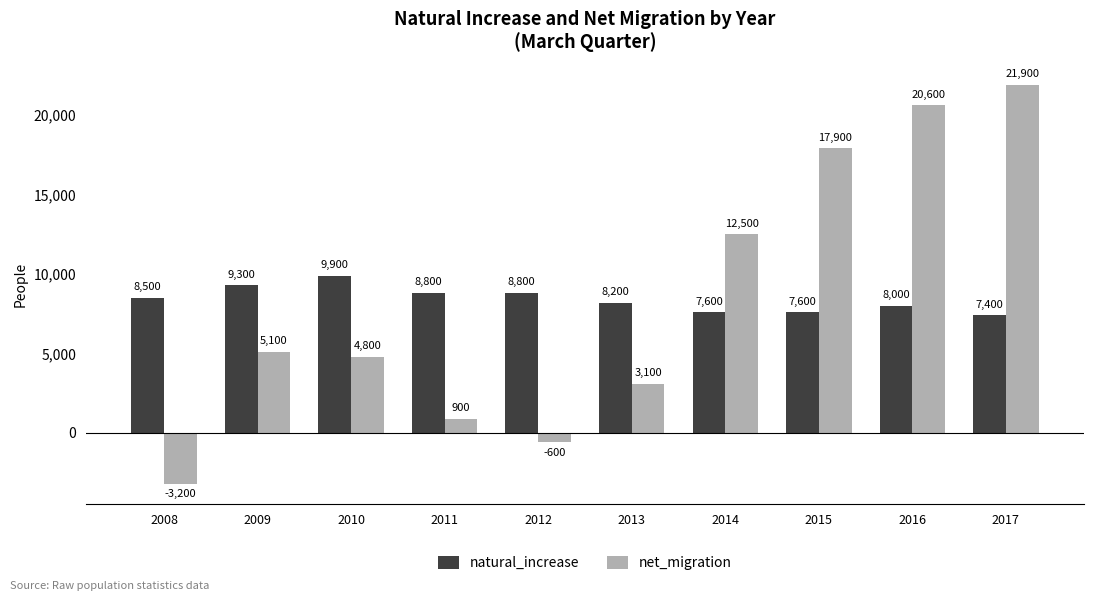

How many positive values does the net_migration series have?

8